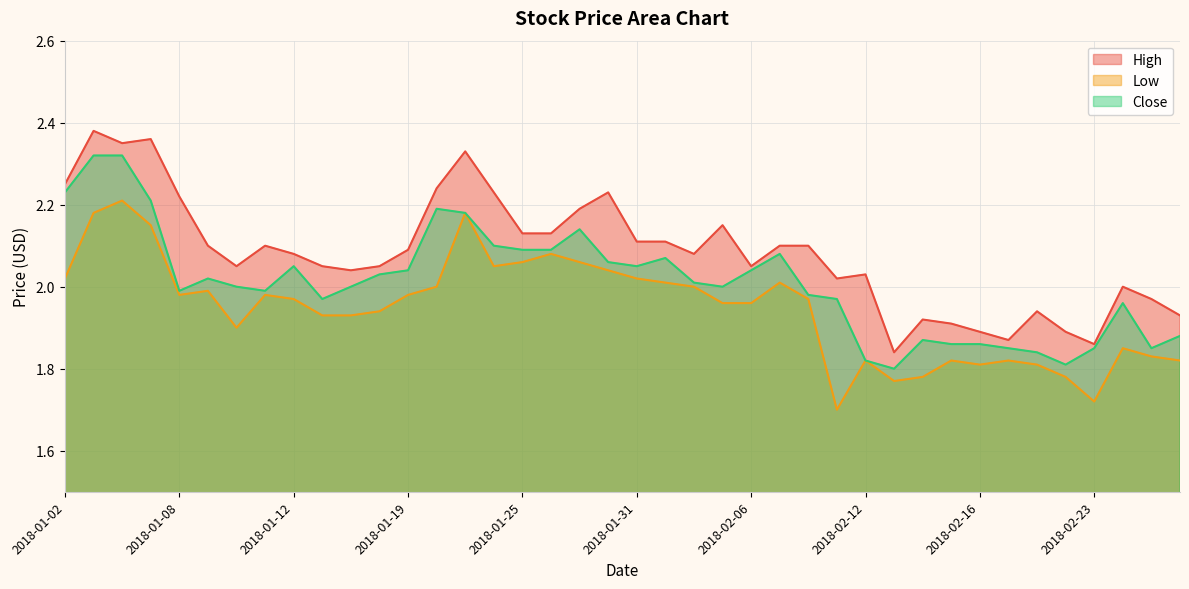

How many lines are shown in the chart?

3